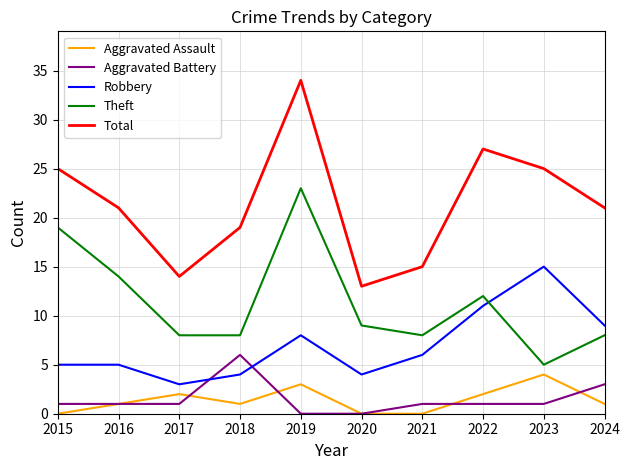

Reading left to right, what are all the values shown in this chart?

Aggravated Assault: 2015=0	2016=1	2017=2	2018=1	2019=3	2020=0	2021=0	2022=2	2023=4	2024=1
Aggravated Battery: 2015=1	2016=1	2017=1	2018=6	2019=0	2020=0	2021=1	2022=1	2023=1	2024=3
Robbery: 2015=5	2016=5	2017=3	2018=4	2019=8	2020=4	2021=6	2022=11	2023=15	2024=9
Theft: 2015=19	2016=14	2017=8	2018=8	2019=23	2020=9	2021=8	2022=12	2023=5	2024=8
Total: 2015=25	2016=21	2017=14	2018=19	2019=34	2020=13	2021=15	2022=27	2023=25	2024=21